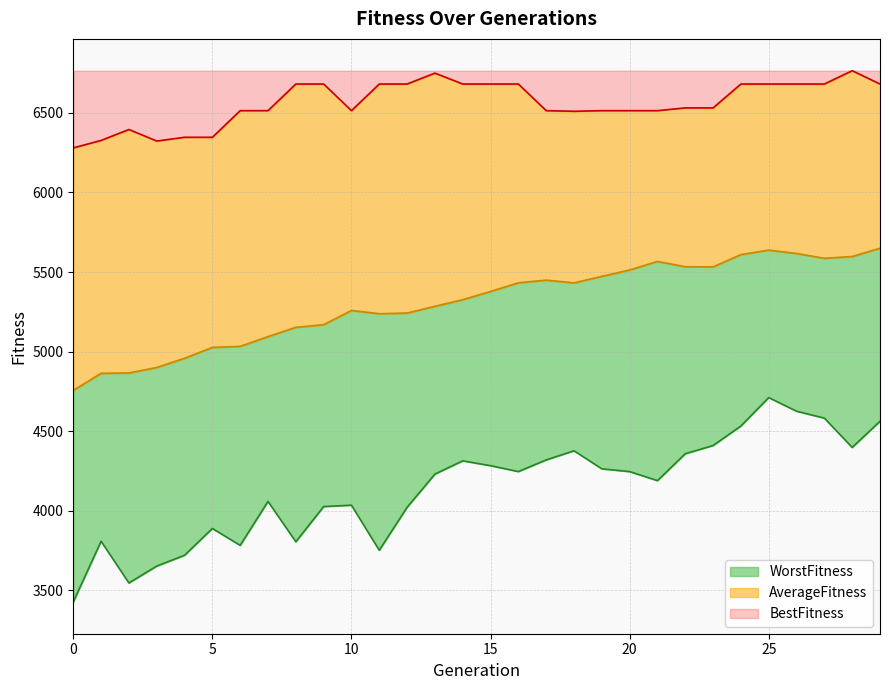

Where is the first local maximum for WorstFitness?

1